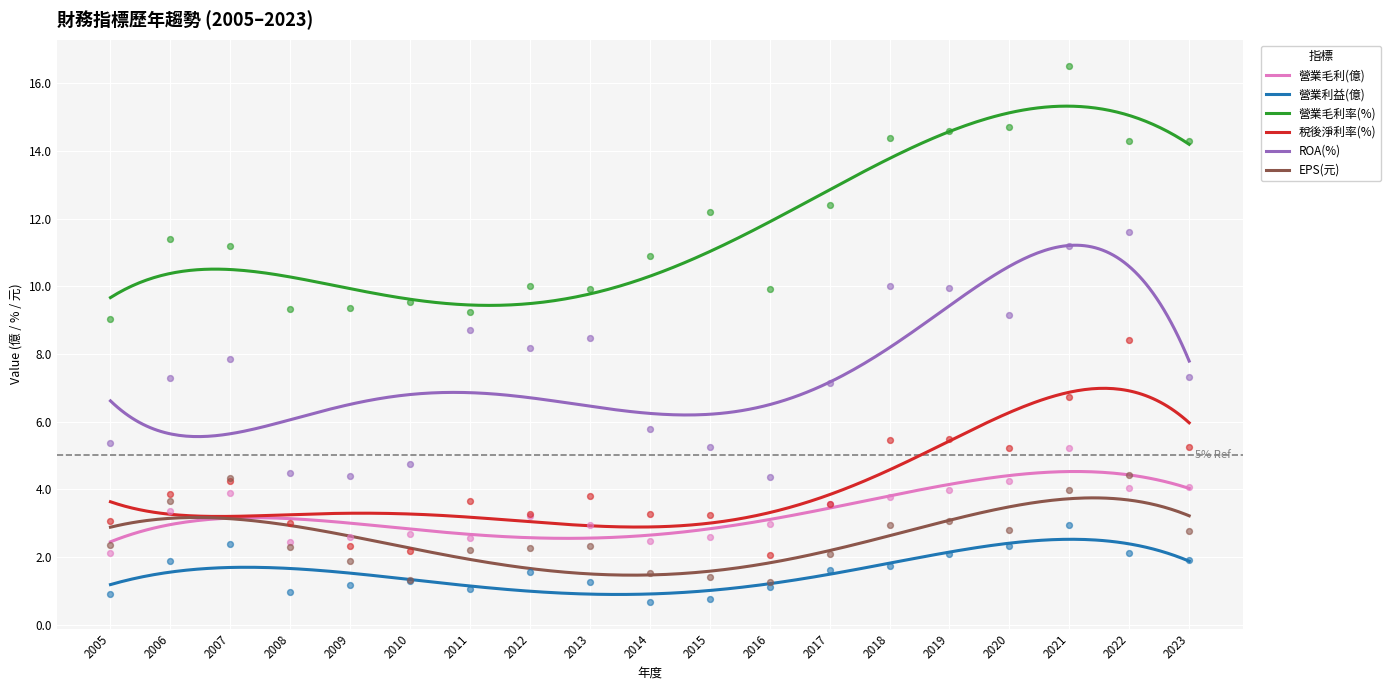

What is the total value across all series at 2021?

46.6